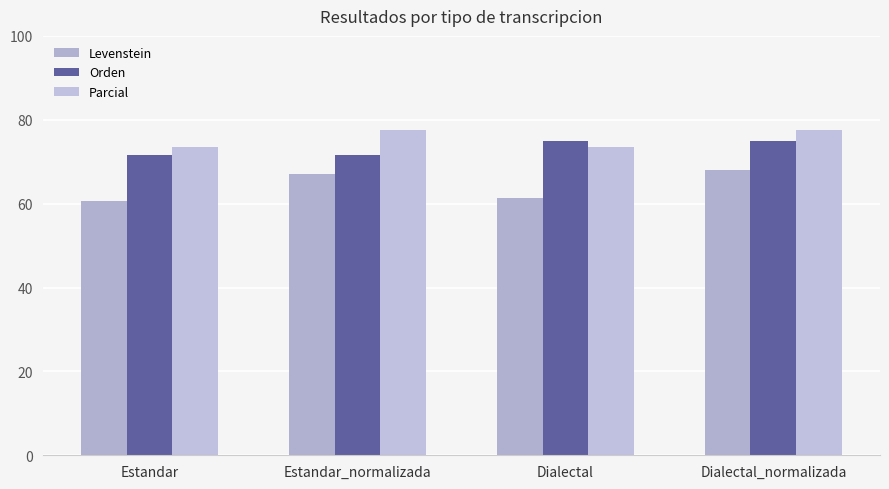

What value does the Parcial series have at Dialectal_normalizada?

77.6